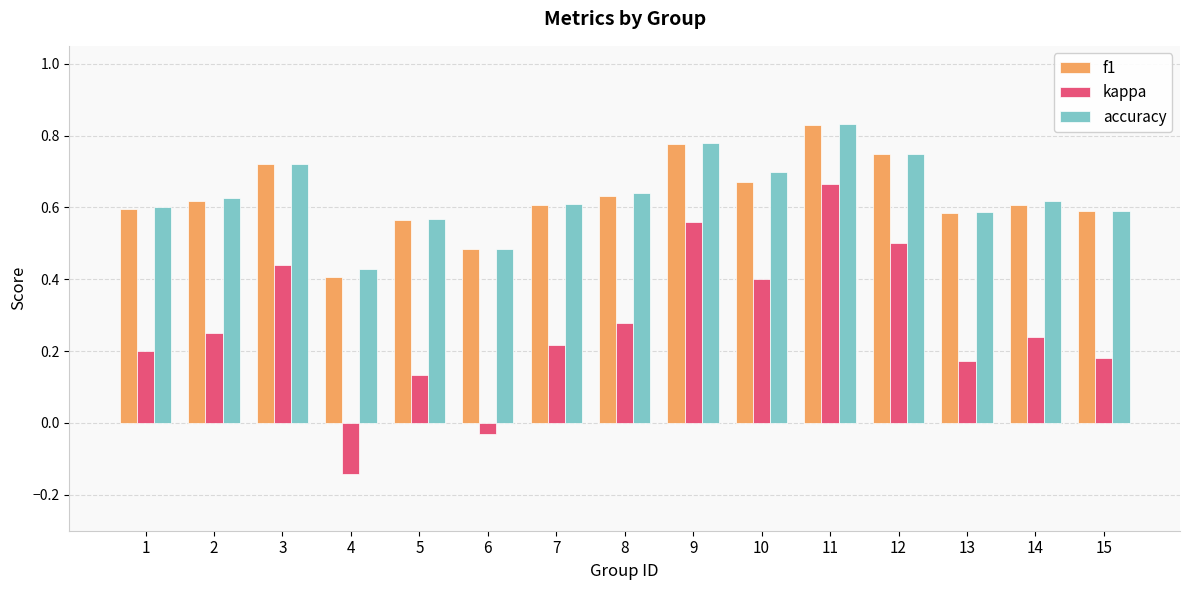

What is the total value across all series at 7?

1.4